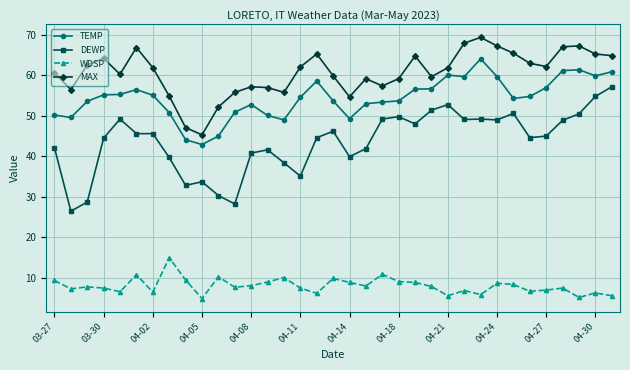

Which series has the widest spread of values?

DEWP